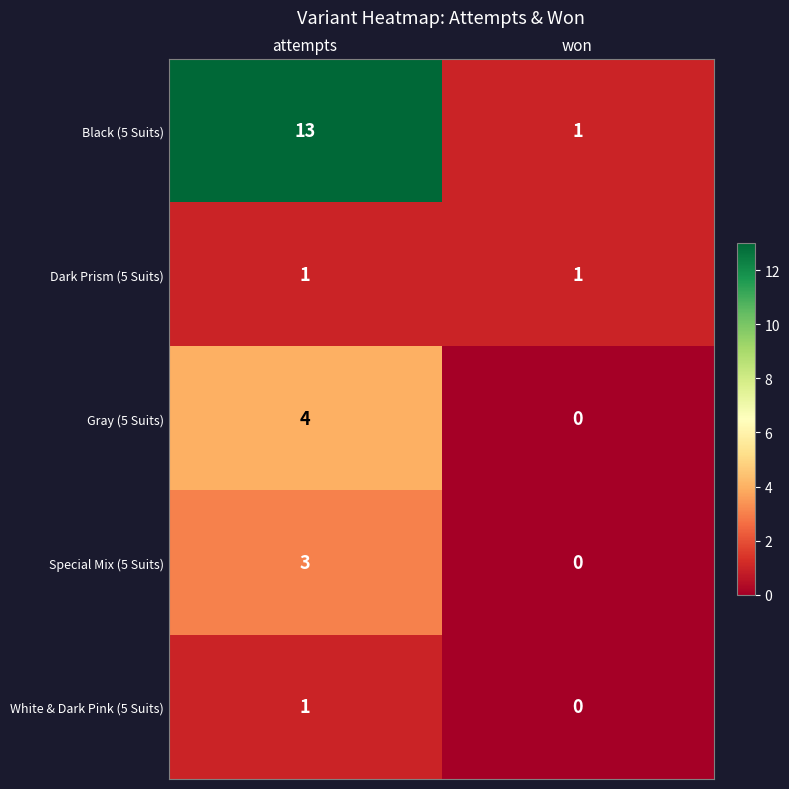

Which label corresponds to the largest value in the chart?

attempts